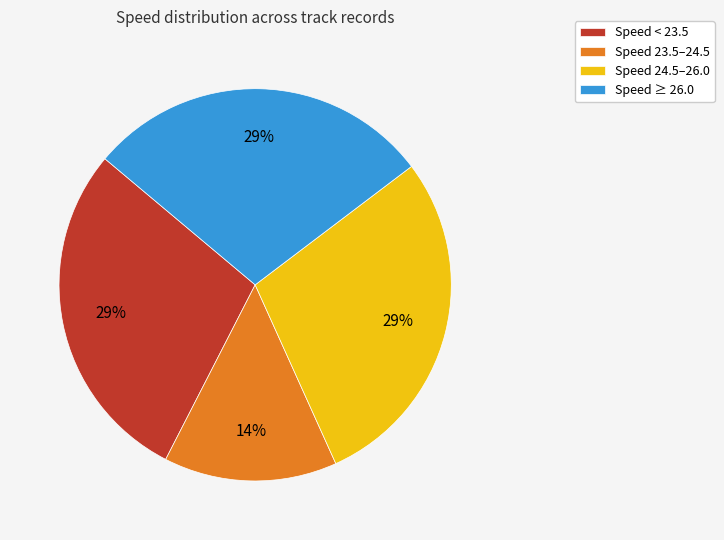

Approximately how many times larger is the value at Speed < 23.5 compared to Speed ≥ 26.0?

1.0